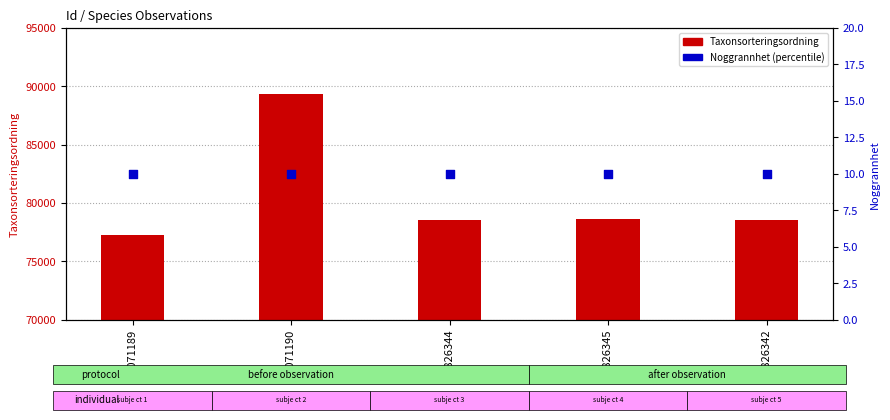

Which series contains the highest Y value?

Taxonsorteringsordning